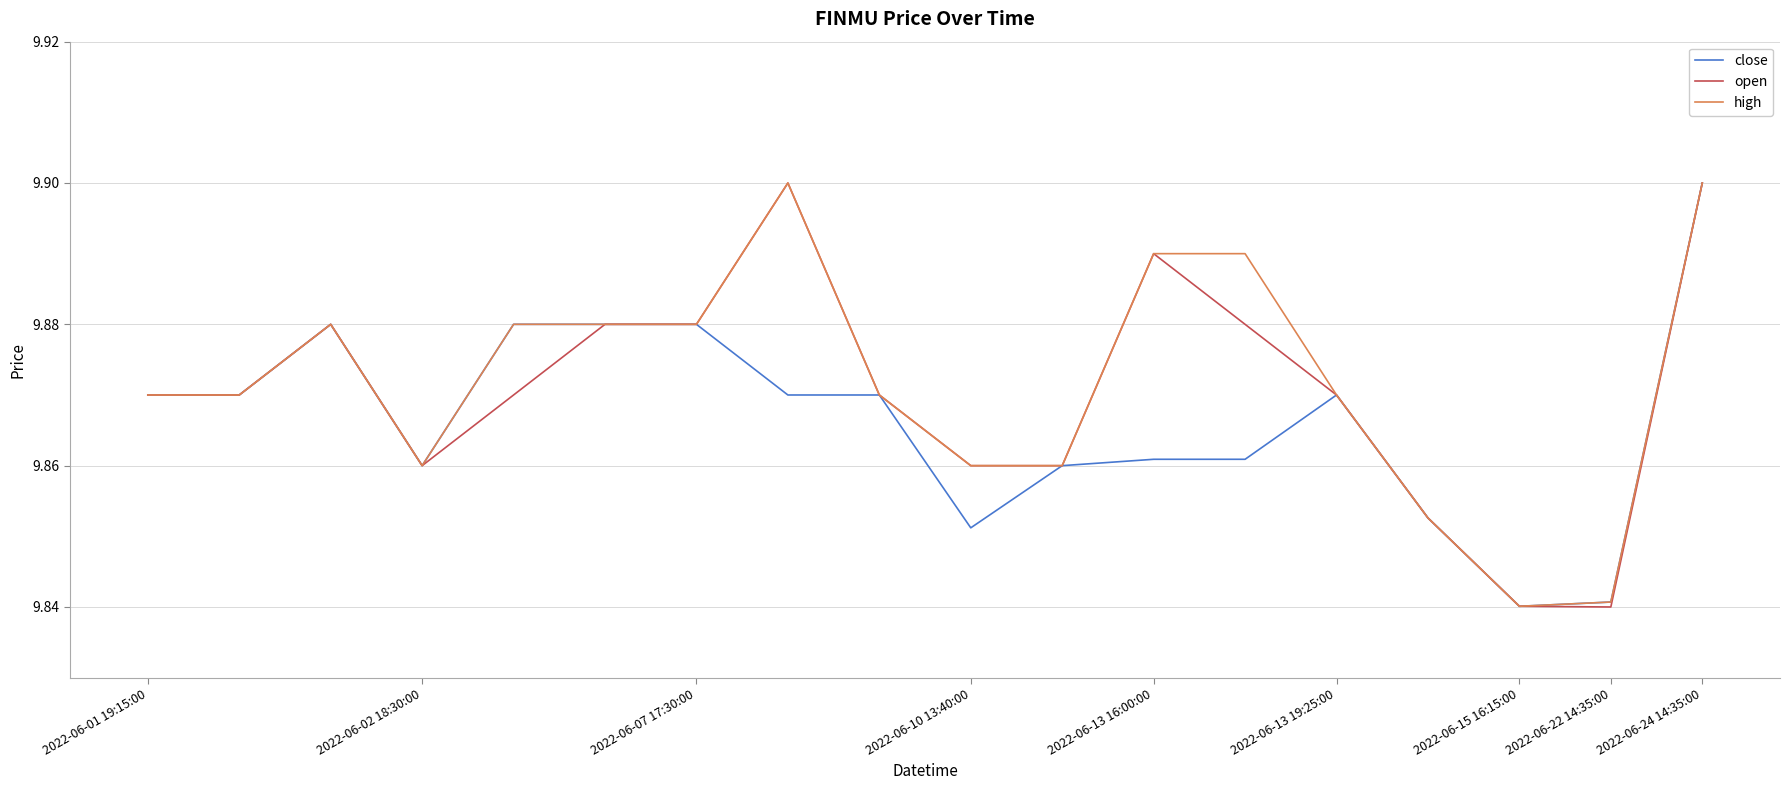

At which category is the sum across all series the highest?

2022-06-24 14:35:00